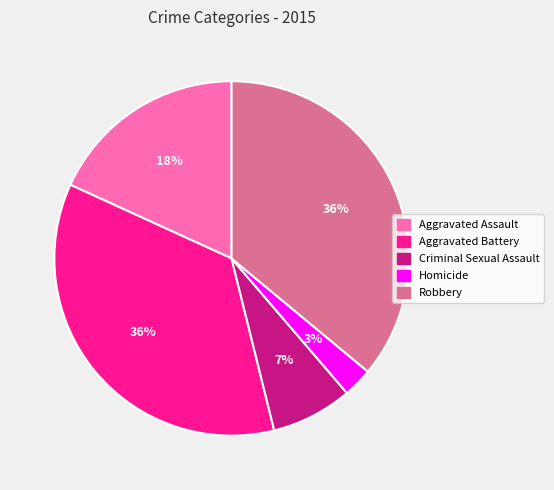

The Aggravated Assault slice represents 31% of the pie. True or false?

False